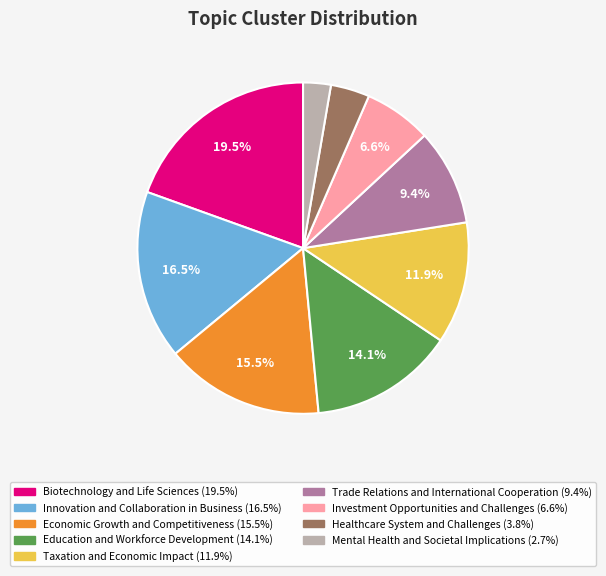

Approximately how many times larger is the value at Taxation and Economic Impact compared to Economic Growth and Competitiveness?

0.8